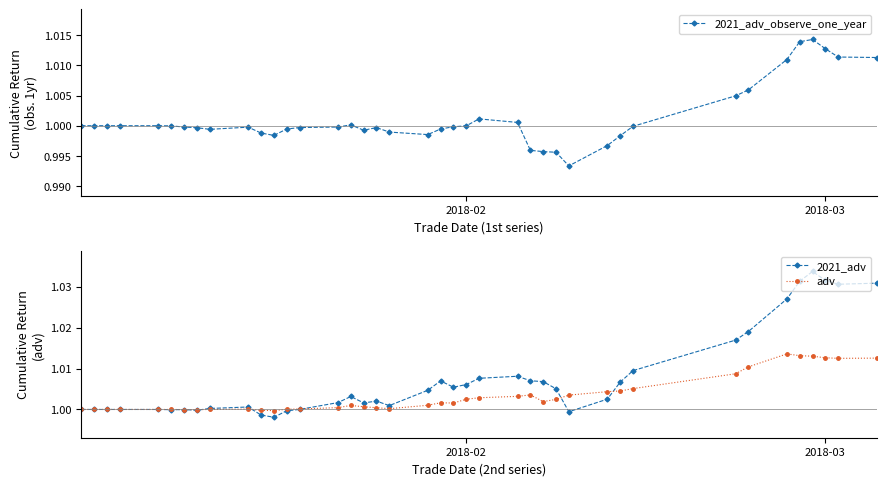

Which series ends up on top after the final intersection of 2021_adv and adv?

2021_adv